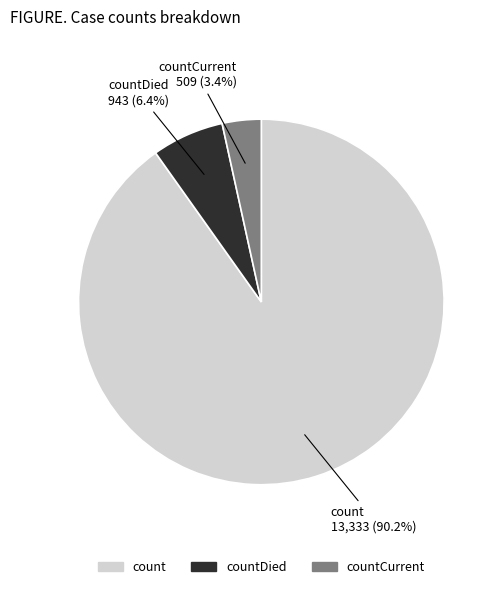

Does any single category account for the majority?

Yes